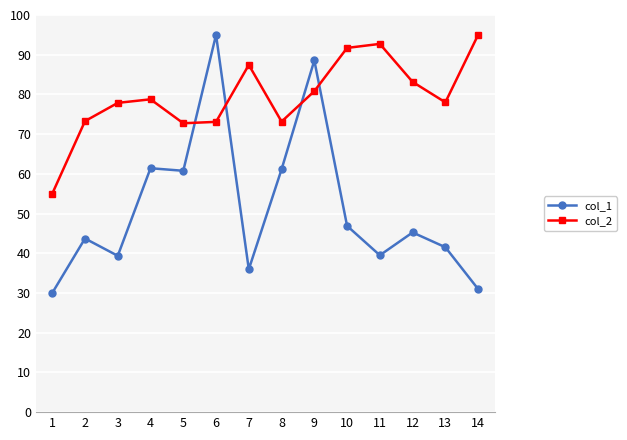

How many values in the col_1 series exceed 45?

7